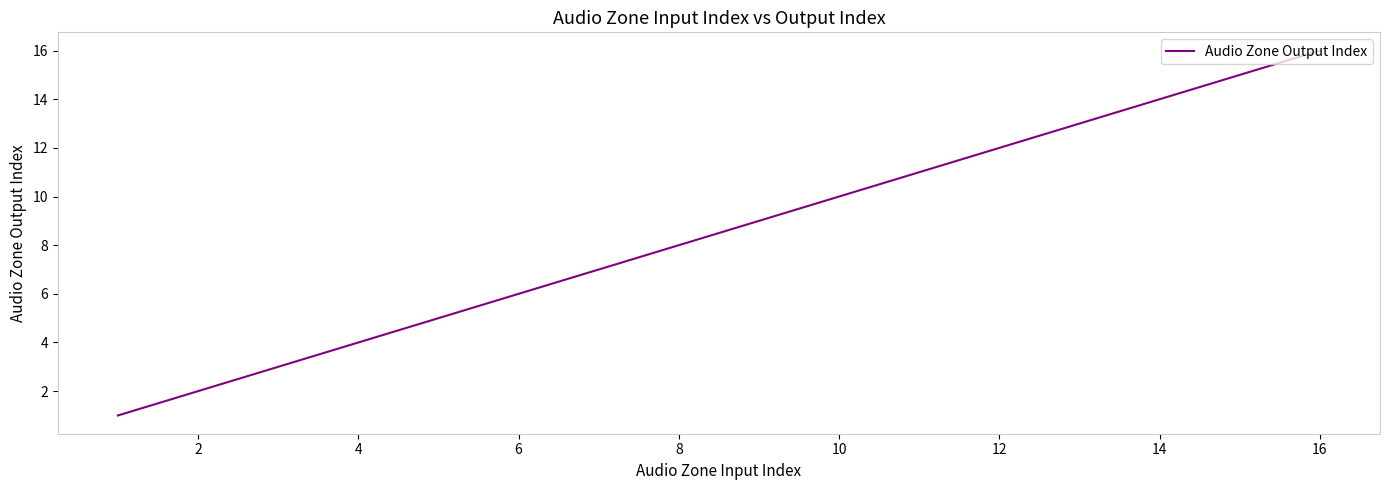

What is the difference between the maximum and minimum values?

15